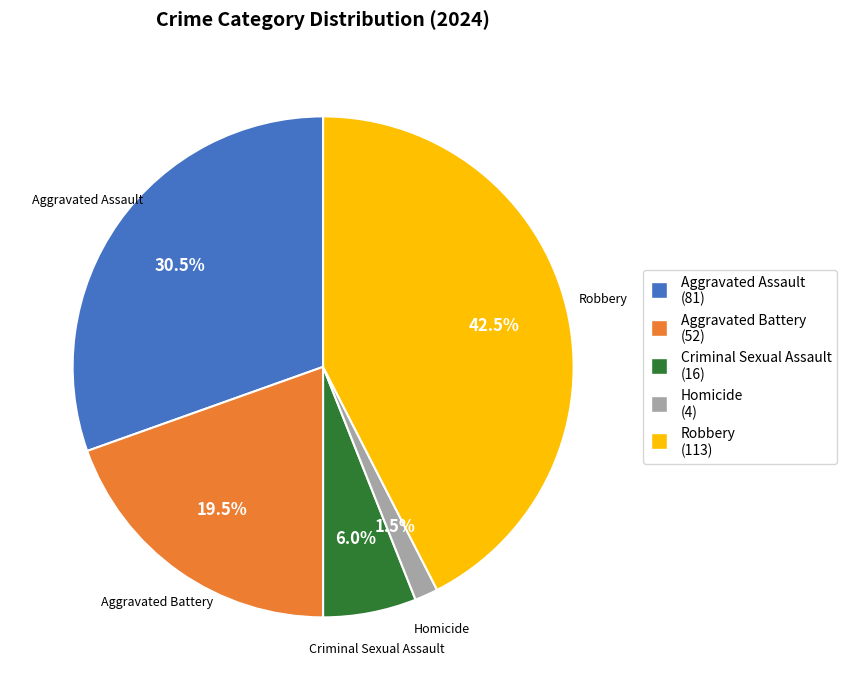

What percentage is NOT represented by Aggravated Battery?

80.5%